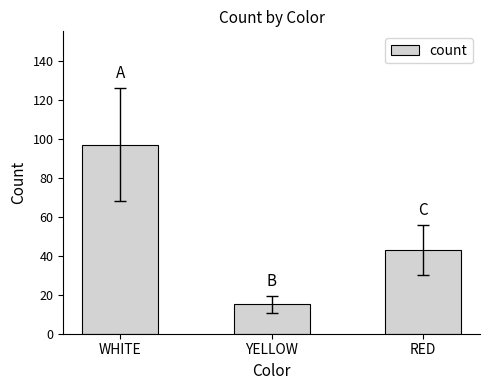

List the labels in order of value, largest first.

WHITE, RED, YELLOW